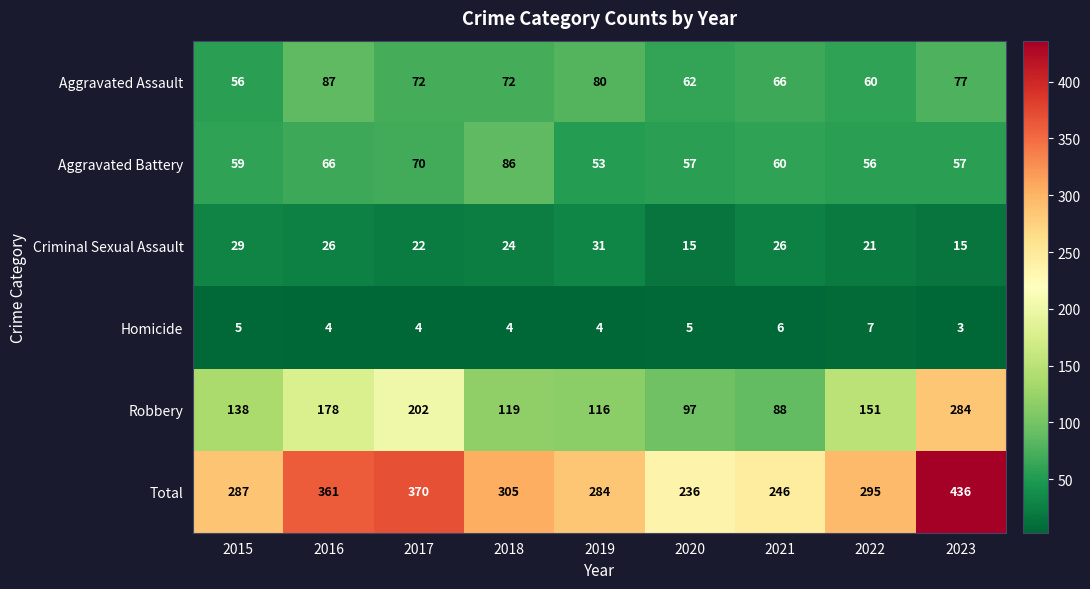

Where does the Homicide series first go above 4?

2015